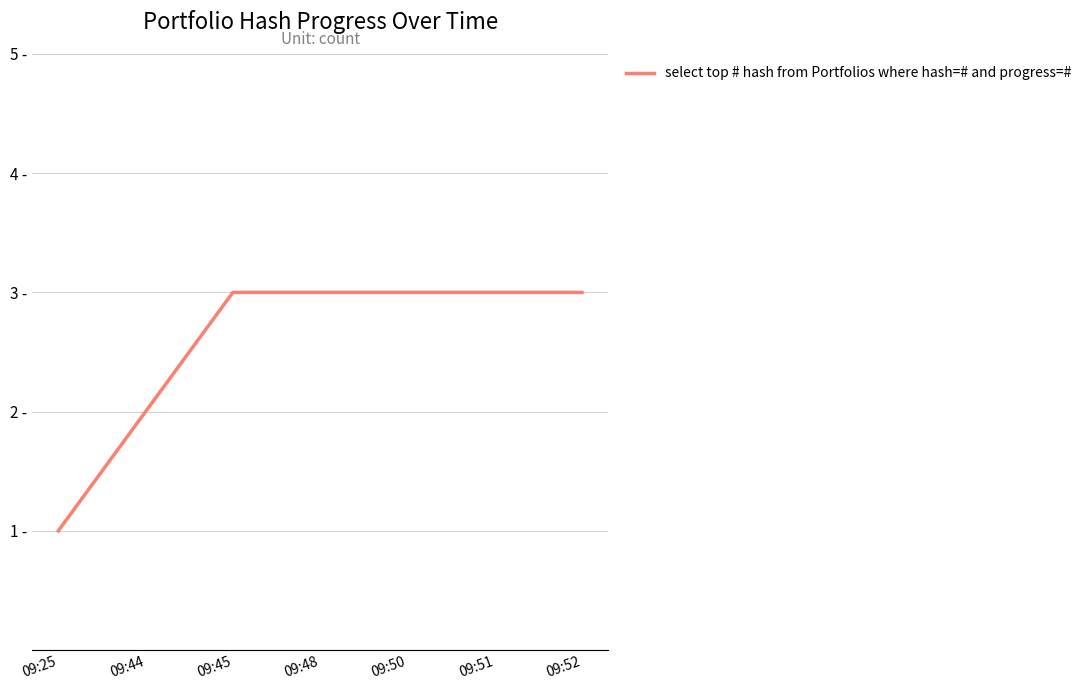

Which label corresponds to the smallest value in the chart?

09:25